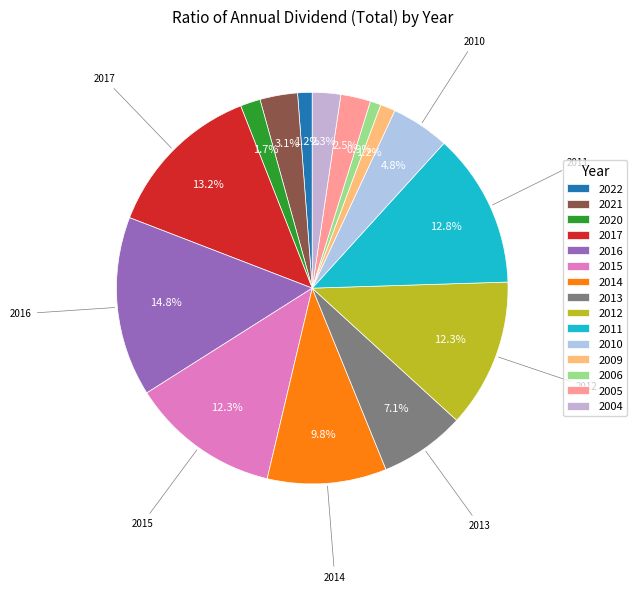

Is there a majority slice in this chart?

No